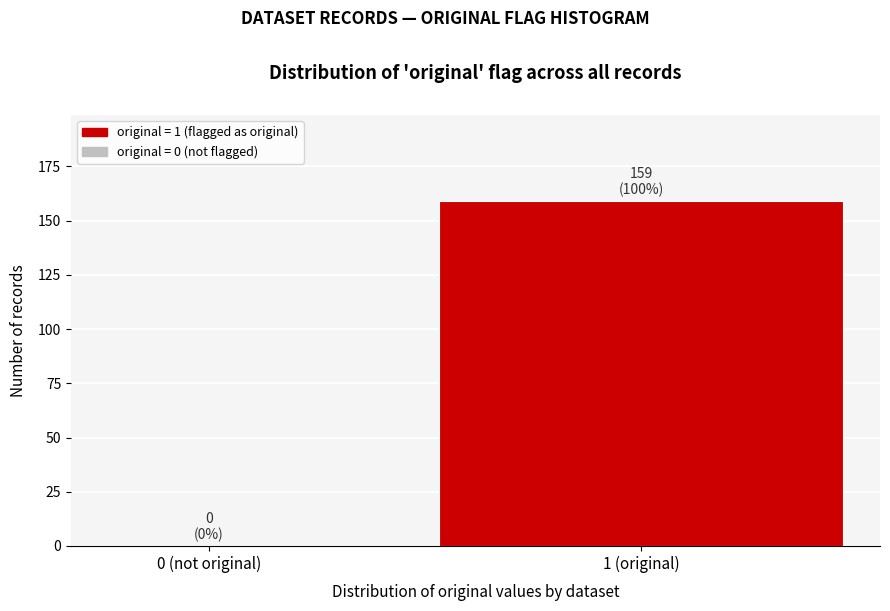

Reading left to right, list all the values displayed in this chart.

0 (not original)=0	1 (original)=159